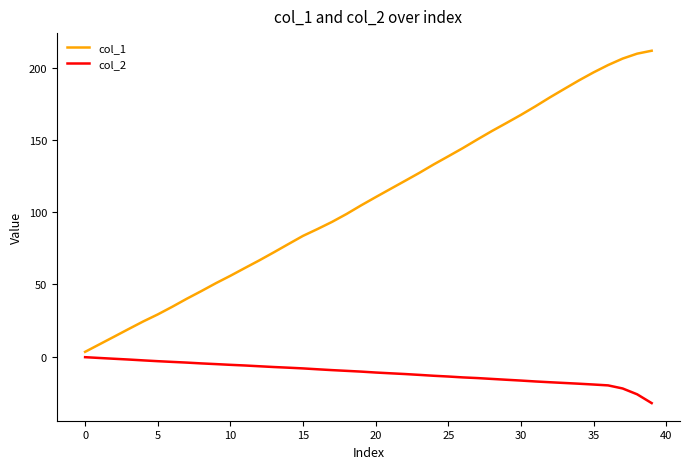

What is the maximum value shown in the chart?

211.7